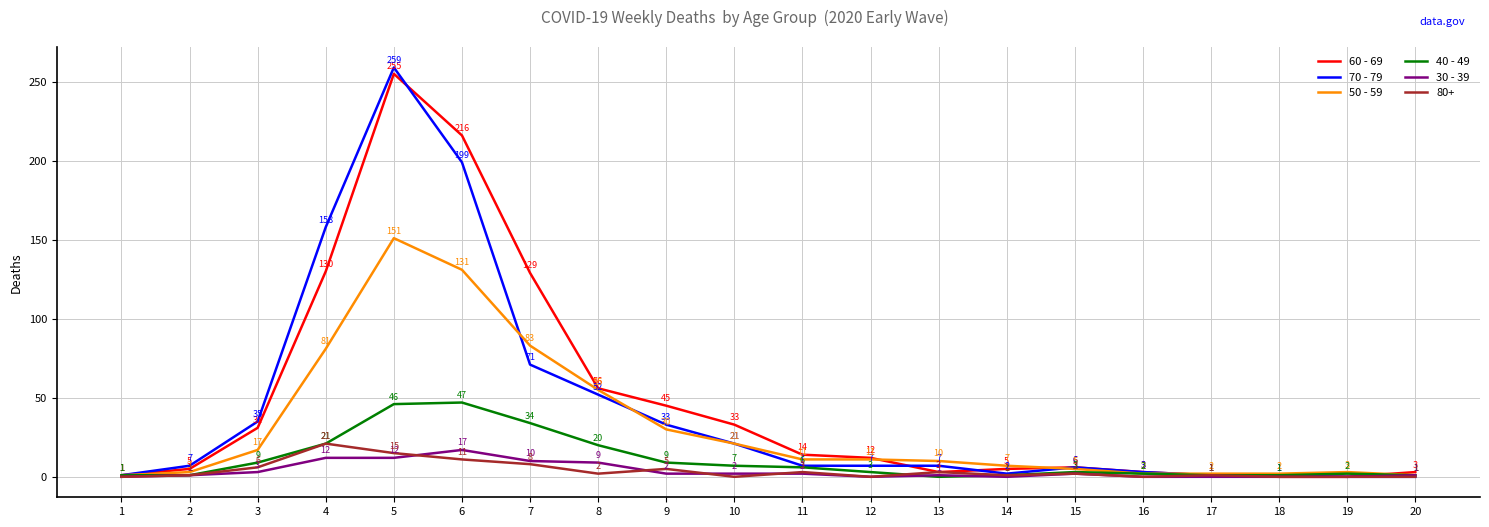

Where does the 50 - 59 series first go above 11?

3